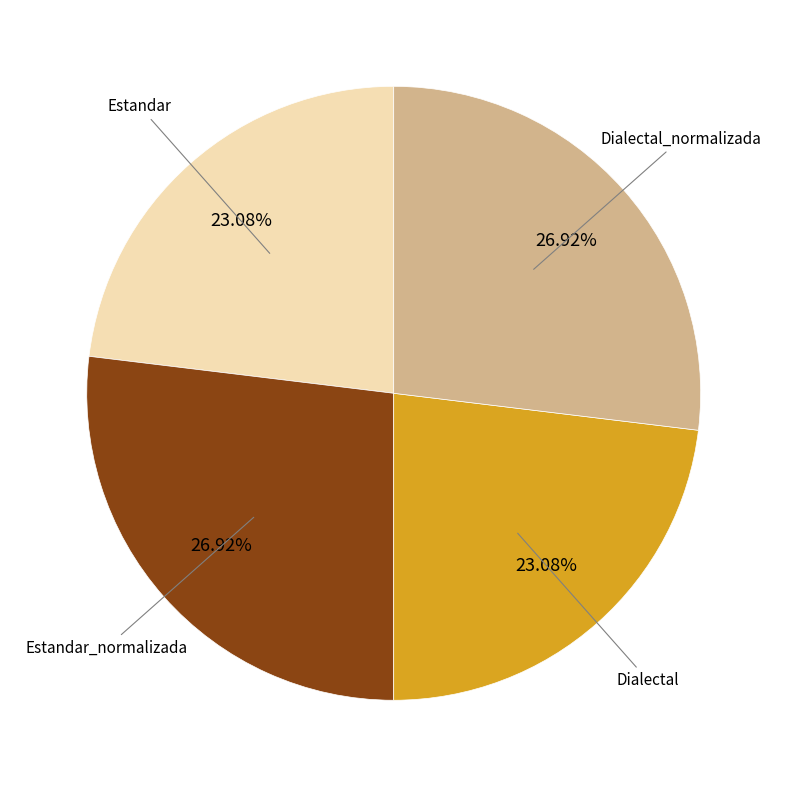

Approximately how many times larger is the value at Dialectal compared to Dialectal_normalizada?

0.9